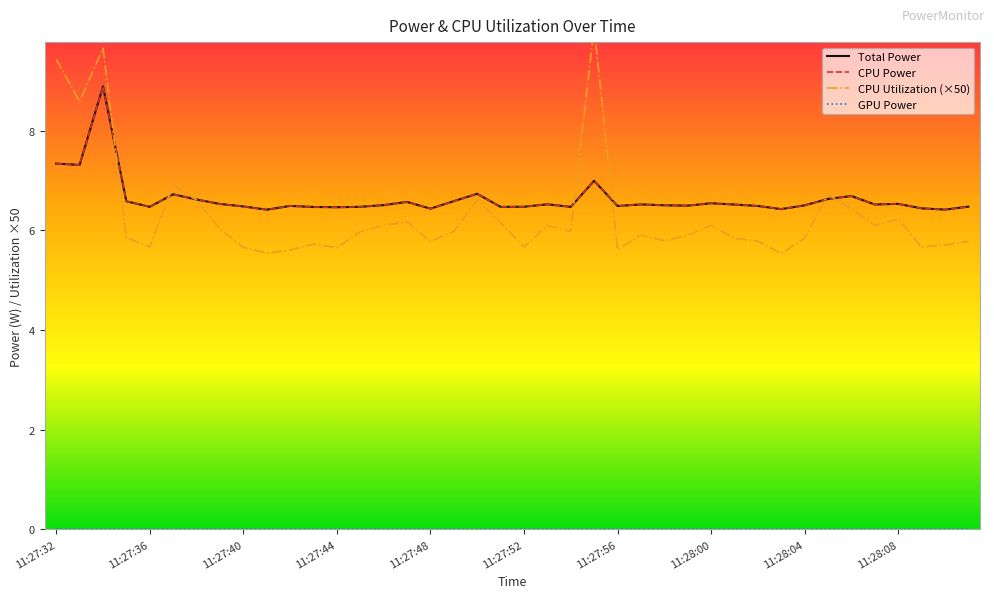

Which has a higher value, 20 or 11:27:52?

11:27:52